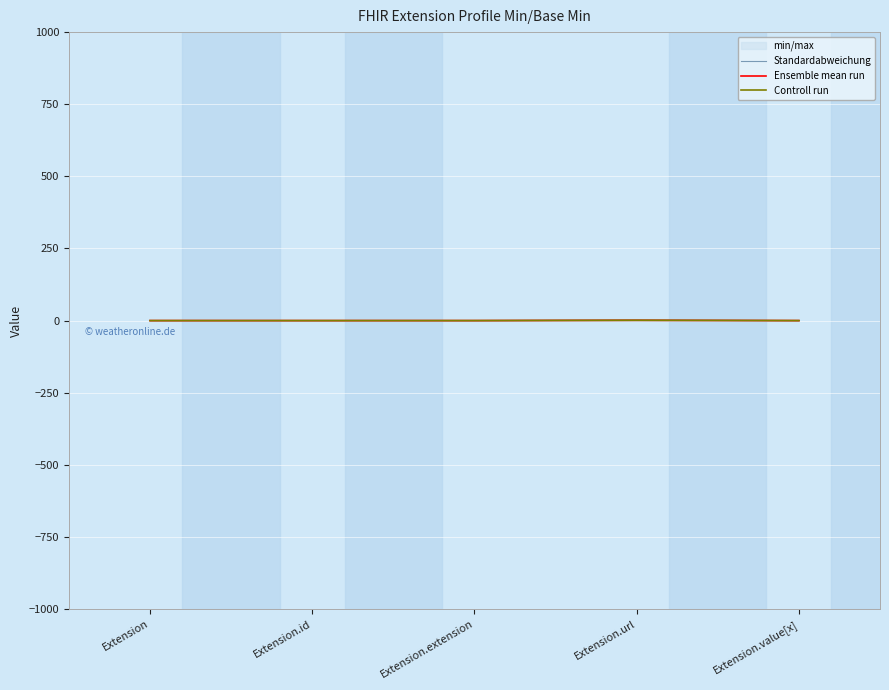

Reading left to right, extract all data points from this chart.

Standardabweichung: 0.1	0.1	0.1	1.1	0.1
Ensemble mean run: 0.0	0.0	0.0	1.0	0.0
Controll run: 0.0	0.0	0.0	1.0	0.0